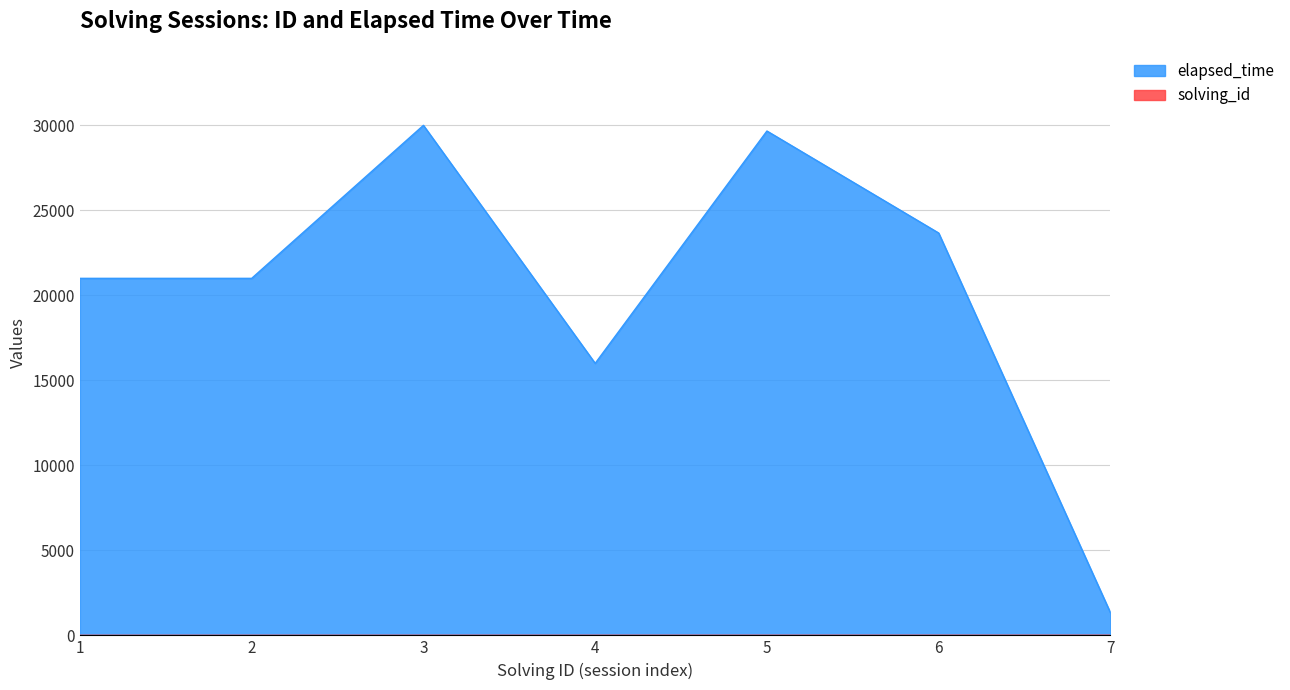

List the labels in order of elapsed_time value, smallest first.

7, 4, 1, 2, 6, 5, 3